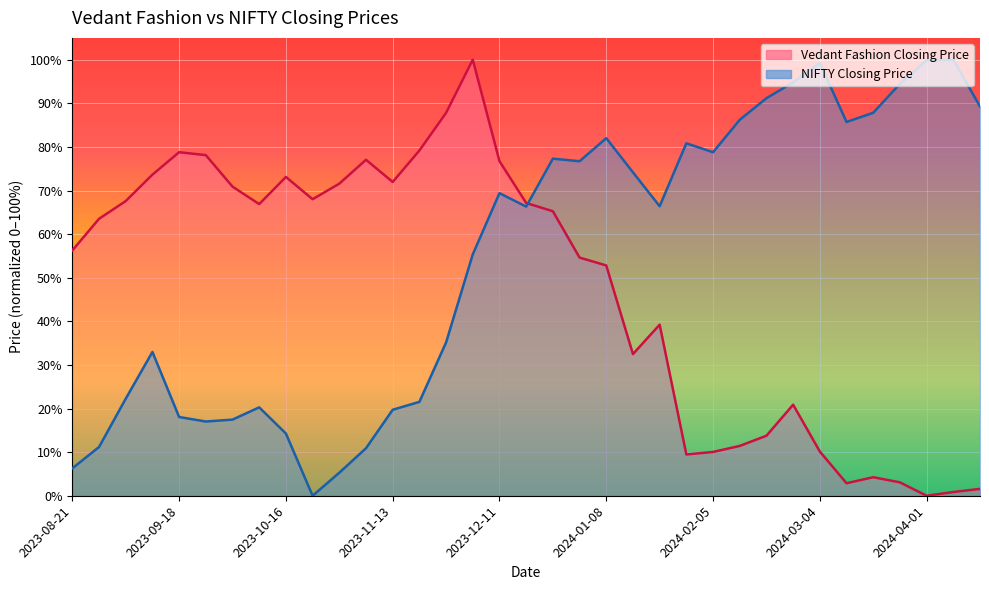

Reading left to right, list all the values displayed in this chart.

Vedant Fashion Closing Price: 2023-08-21=56.3	2023-08-28=63.5	2023-09-04=67.6	2023-09-11=73.6	2023-09-18=78.8	2023-09-25=78.1	2023-10-02=70.9	2023-10-09=66.9	2023-10-16=73.1	2023-10-23=68.0	2023-10-30=71.6	2023-11-06=77.0	2023-11-13=72.0	2023-11-20=79.2	2023-11-27=87.8	2023-12-04=100.0	2023-12-11=76.7	2023-12-18=67.1	2023-12-25=65.2	2024-01-01=54.6	2024-01-08=52.8	2024-01-15=32.5	2024-01-22=39.2	2024-01-29=9.5	2024-02-05=10.0	2024-02-12=11.4	2024-02-19=13.8	2024-02-26=20.9	2024-03-04=10.1	2024-03-11=2.9	2024-03-18=4.3	2024-03-25=3.1	2024-04-01=0.0	2024-04-08=0.9	2024-04-15=1.6
NIFTY Closing Price: 2023-08-21=6.3	2023-08-28=11.2	2023-09-04=22.3	2023-09-11=33.0	2023-09-18=18.1	2023-09-25=17.0	2023-10-02=17.5	2023-10-09=20.3	2023-10-16=14.3	2023-10-23=0.0	2023-10-30=5.3	2023-11-06=10.9	2023-11-13=19.7	2023-11-20=21.5	2023-11-27=35.2	2023-12-04=55.4	2023-12-11=69.4	2023-12-18=66.3	2023-12-25=77.3	2024-01-01=76.7	2024-01-08=82.0	2024-01-15=74.2	2024-01-22=66.4	2024-01-29=80.8	2024-02-05=78.8	2024-02-12=86.2	2024-02-19=91.2	2024-02-26=94.8	2024-03-04=99.3	2024-03-11=85.7	2024-03-18=87.8	2024-03-25=94.5	2024-04-01=99.8	2024-04-08=100.0	2024-04-15=89.3